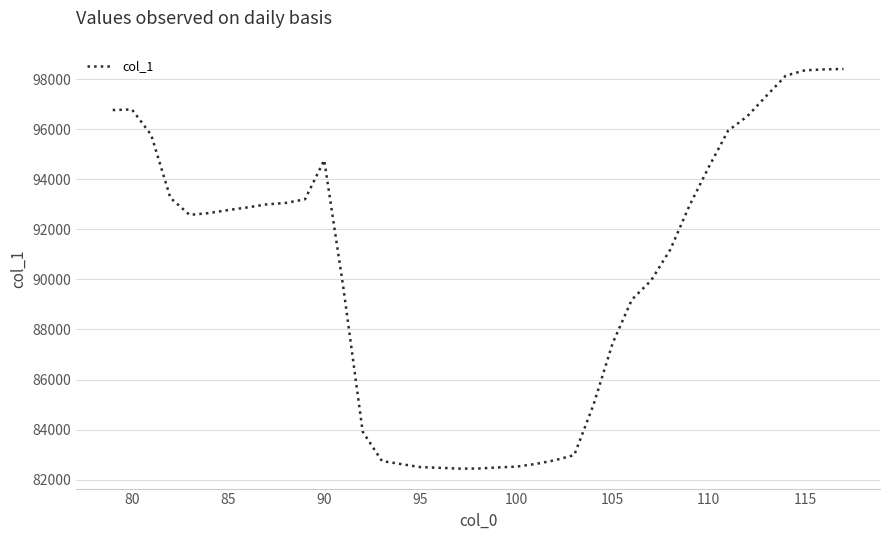

What is the difference between the maximum and minimum values?

15958.7